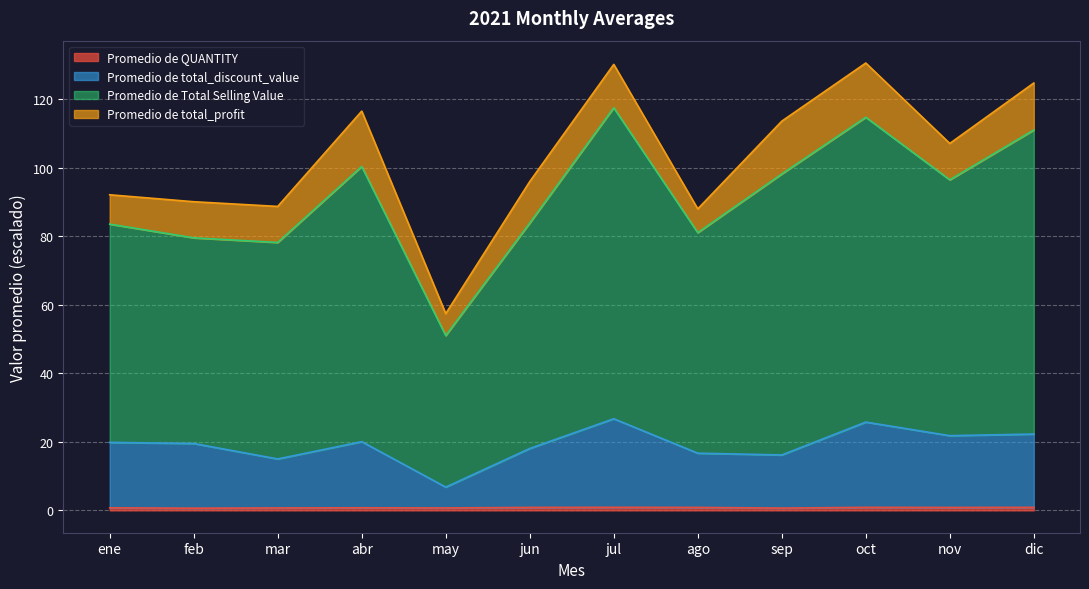

At which category does Promedio de QUANTITY reach its first local peak?

abr